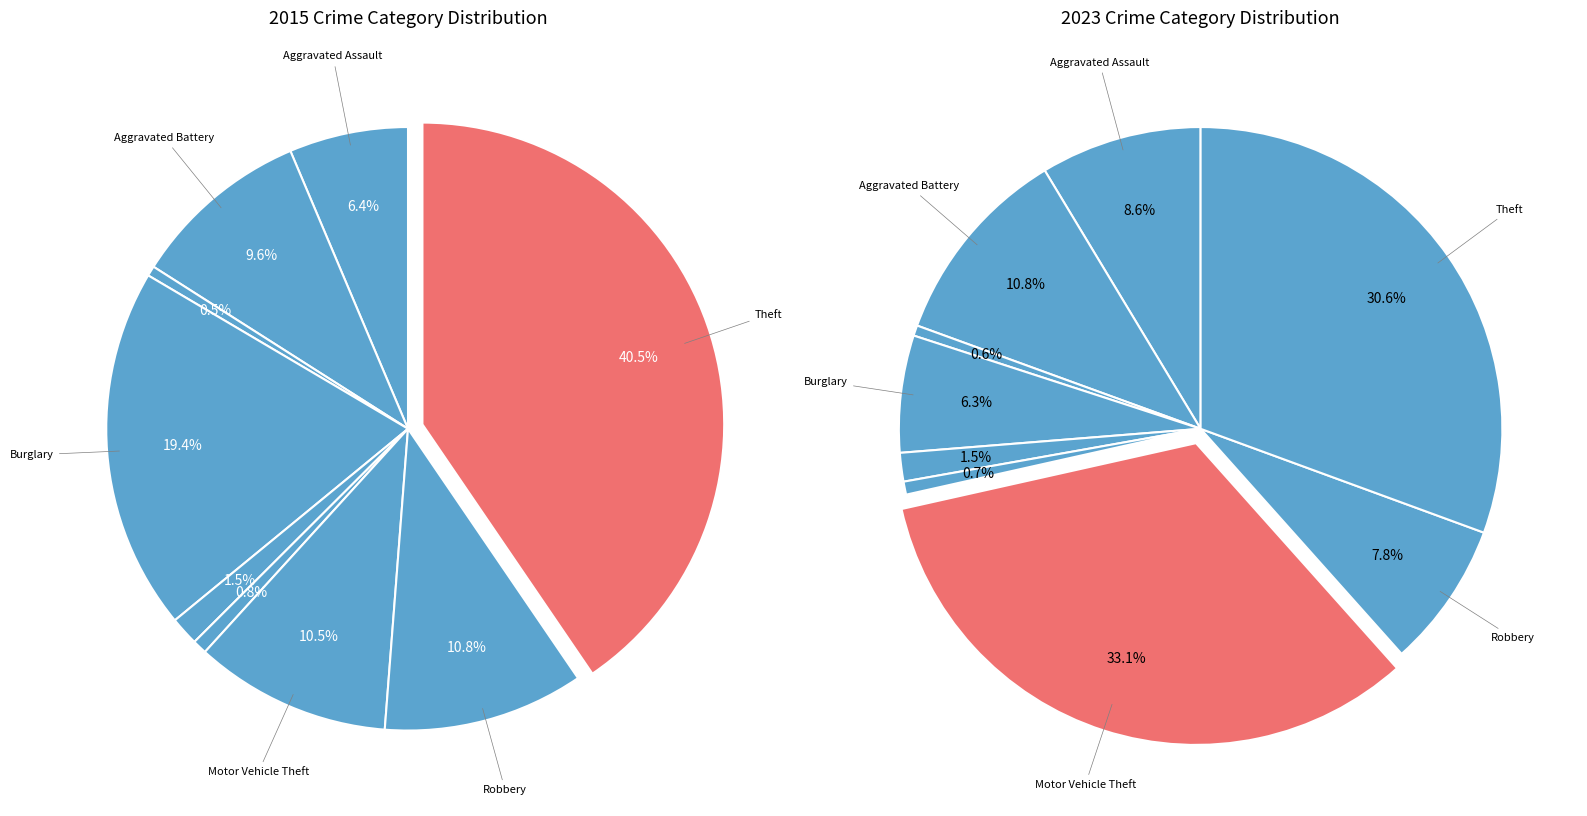

Combined, what portion of the pie is Aggravated Assault and Homicide?

7.1%